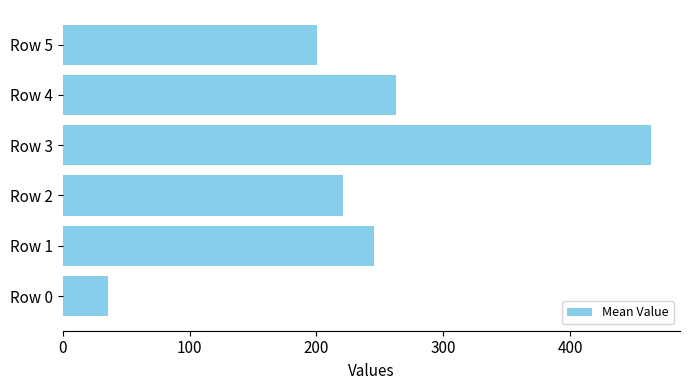

What is the difference between the second highest and minimum values?

227.5